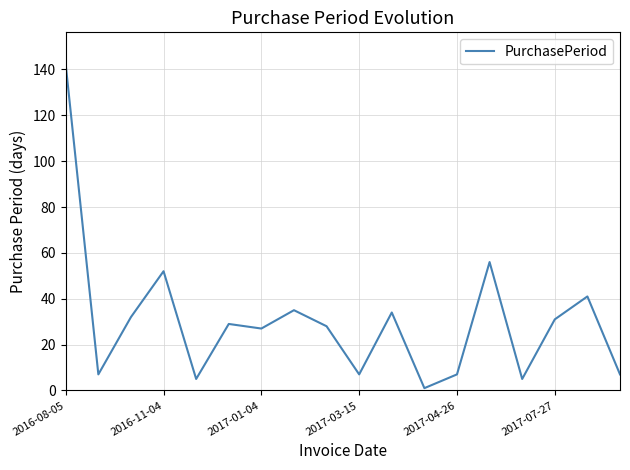

What is the difference between the maximum and minimum values?

141